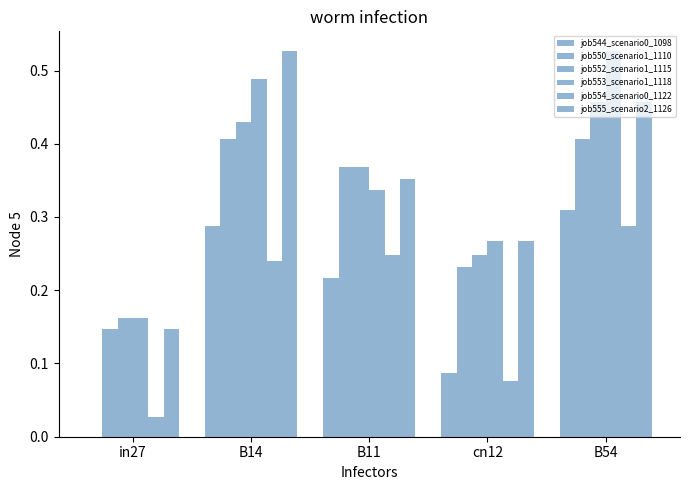

How many groups of bars are there?

5